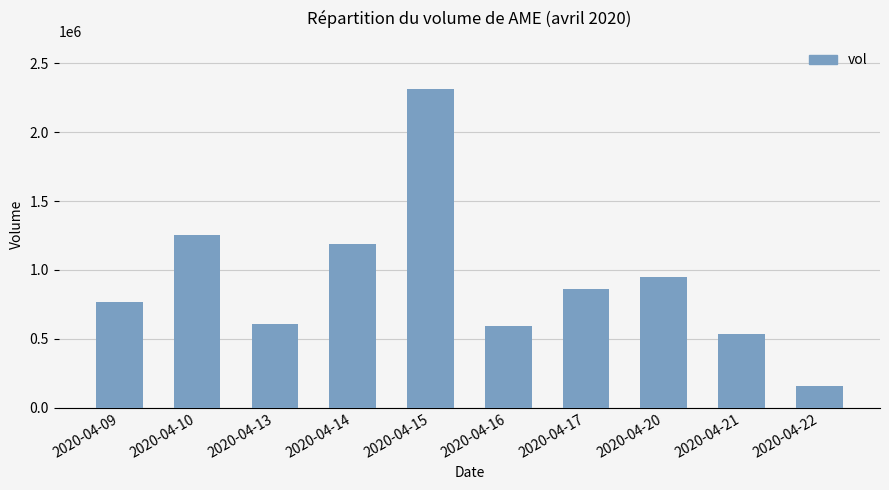

What is the value of the 1st bar from the left?

769800